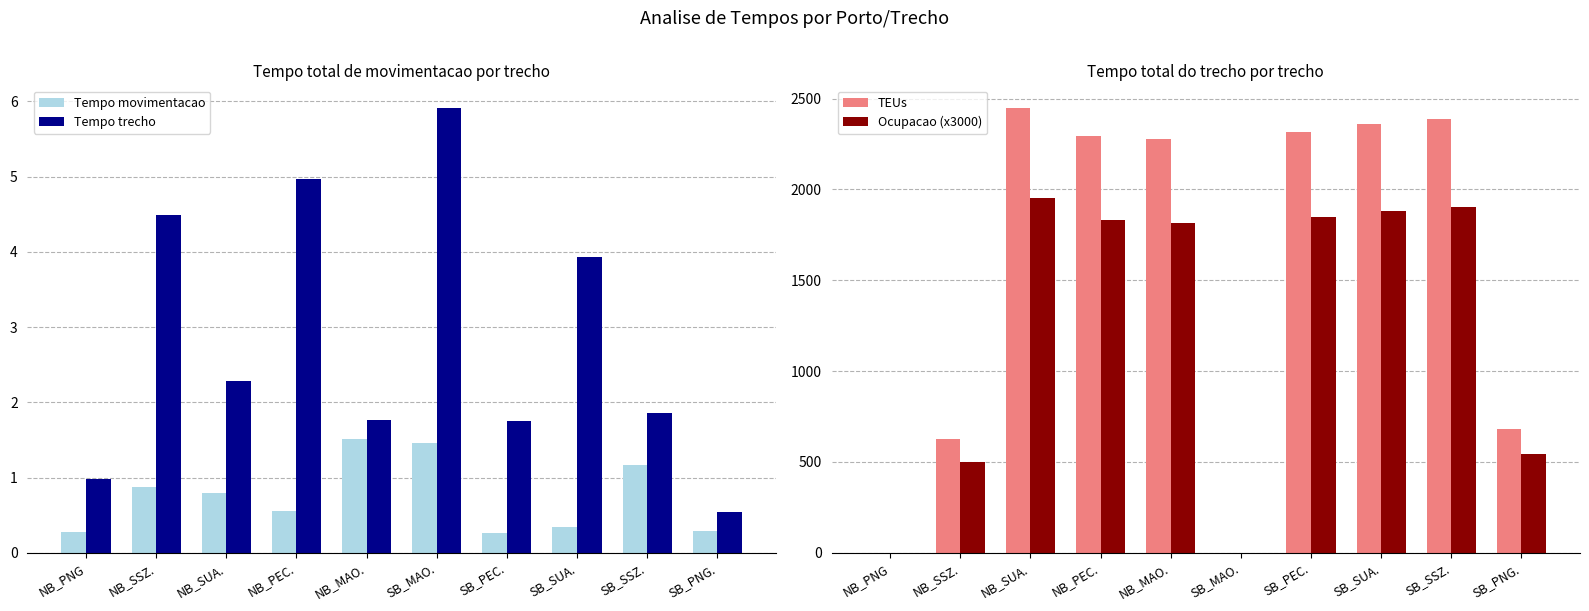

Reading right to left, extract all data points from this chart.

Tempo movimentacao: SB_PNG.=0.3	SB_SSZ.=1.2	SB_SUA.=0.3	SB_PEC.=0.3	SB_MAO.=1.5	NB_MAO.=1.5	NB_PEC.=0.6	NB_SUA.=0.8	NB_SSZ.=0.9	NB_PNG=0.3
Tempo trecho: SB_PNG.=0.5	SB_SSZ.=1.9	SB_SUA.=3.9	SB_PEC.=1.8	SB_MAO.=5.9	NB_MAO.=1.8	NB_PEC.=5.0	NB_SUA.=2.3	NB_SSZ.=4.5	NB_PNG=1.0
TEUs: SB_PNG.=682.5	SB_SSZ.=2389.8	SB_SUA.=2363.2	SB_PEC.=2318.8	SB_MAO.=0.0	NB_MAO.=2277.0	NB_PEC.=2296.8	NB_SUA.=2451.0	NB_SSZ.=626.2	NB_PNG=0.0
Ocupacao (x3000): SB_PNG.=544.1	SB_SSZ.=1905.0	SB_SUA.=1883.8	SB_PEC.=1848.4	SB_MAO.=0.0	NB_MAO.=1815.1	NB_PEC.=1830.8	NB_SUA.=1953.8	NB_SSZ.=499.2	NB_PNG=0.0